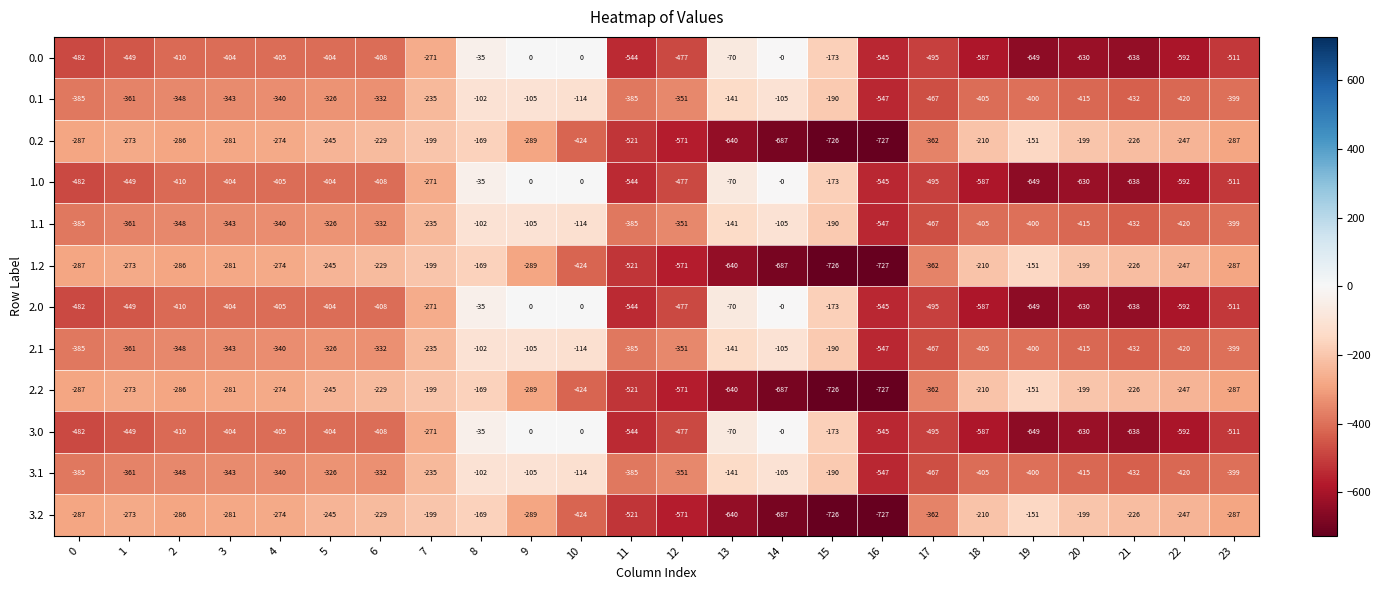

Where is 0.1 nearest to the value -324?

5